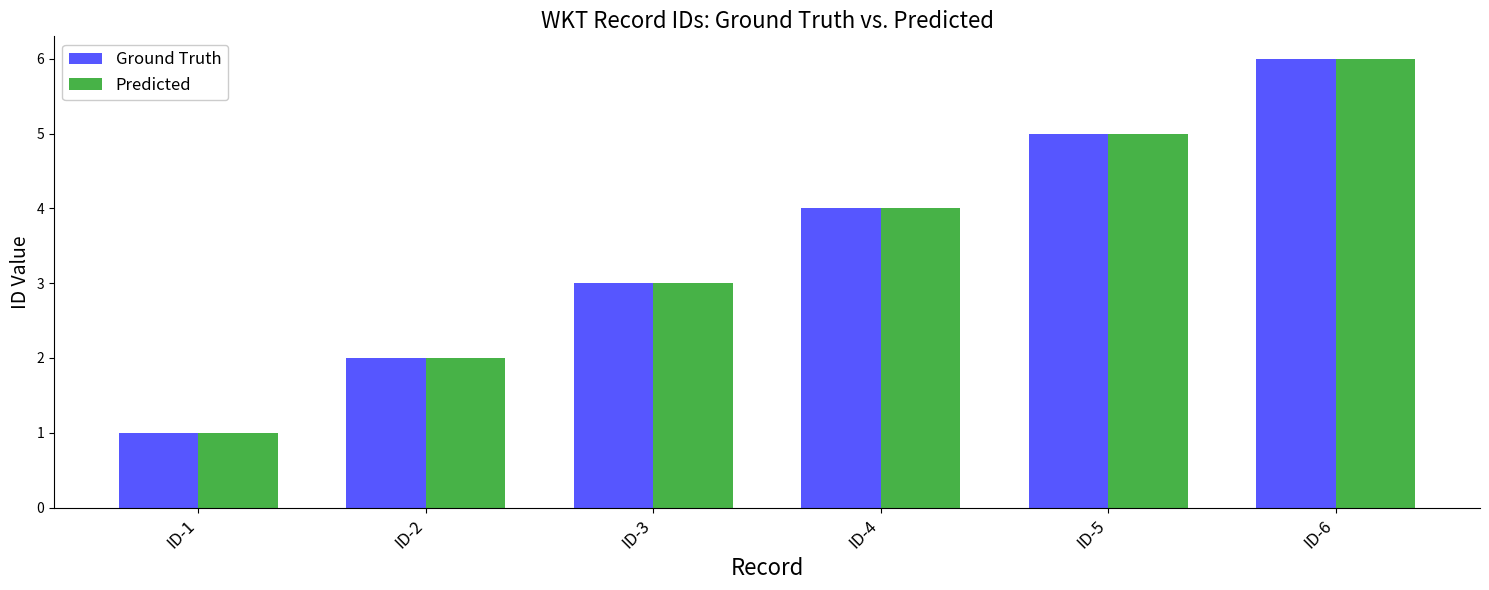

What is the maximum value shown in the chart?

6